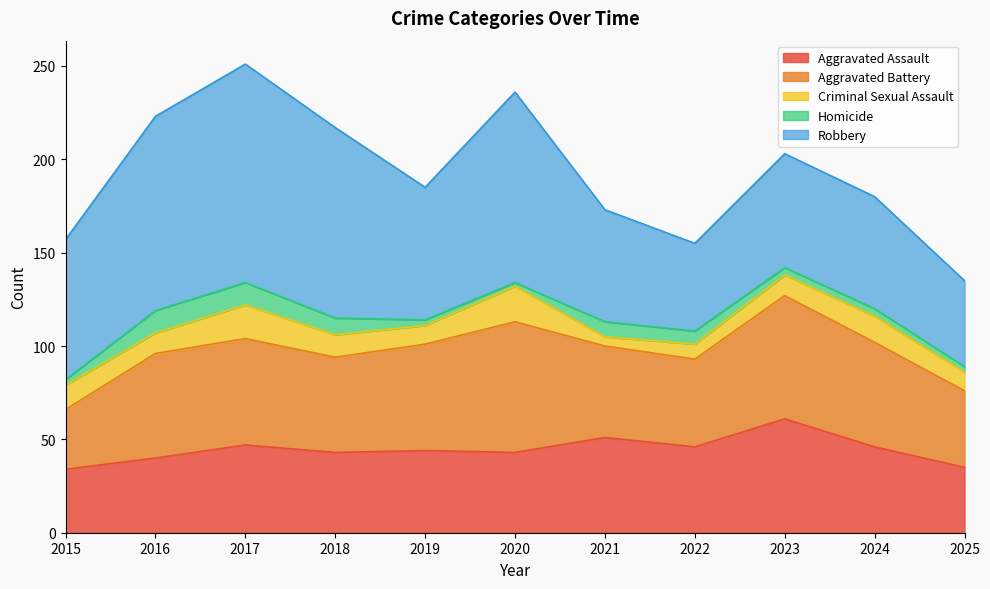

In Robbery, how many points are higher than both neighbors (excluding endpoints)?

3